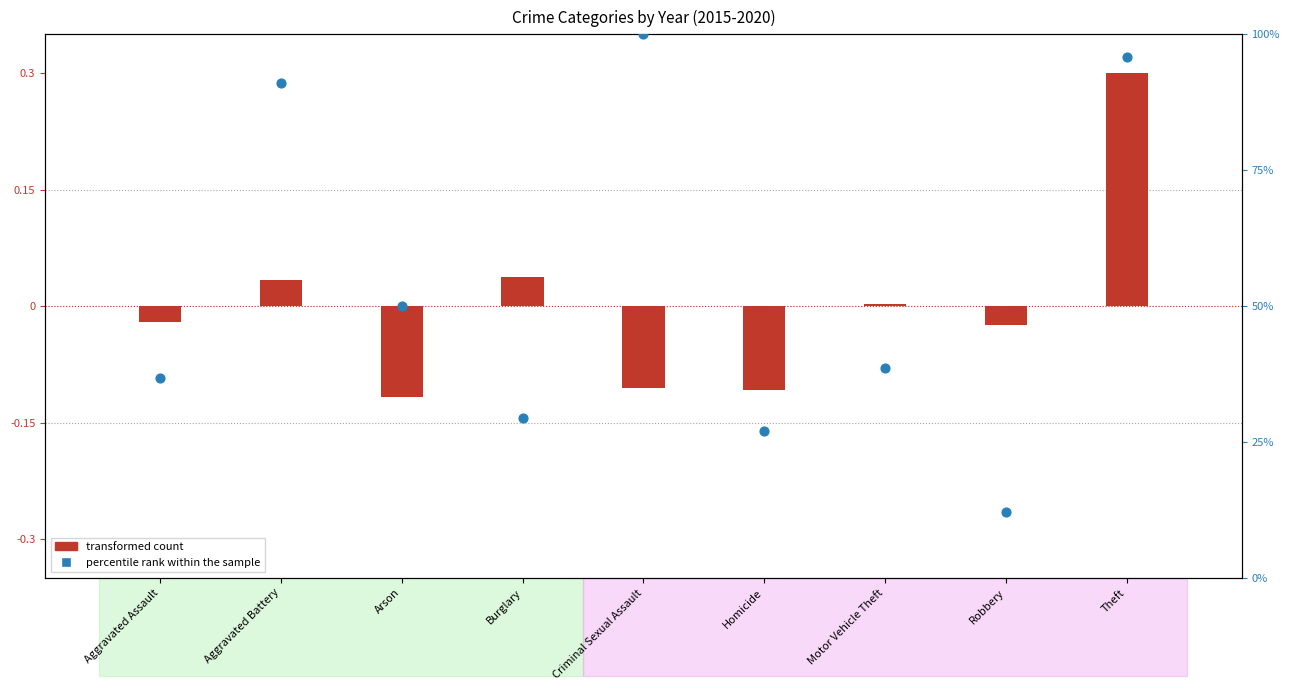

What are all the series names shown in the legend?

transformed count, percentile rank within the sample